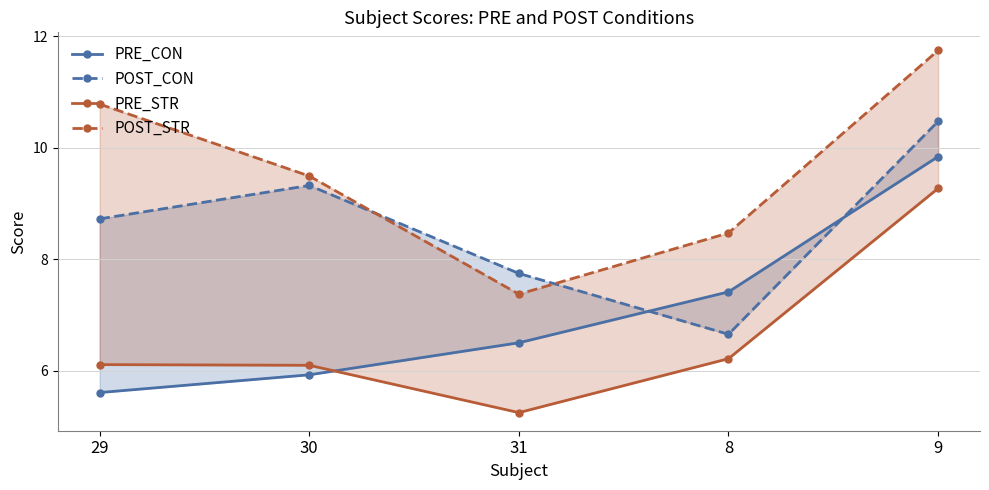

List the series in order of their peak value, lowest first.

PRE_STR, PRE_CON, POST_CON, POST_STR